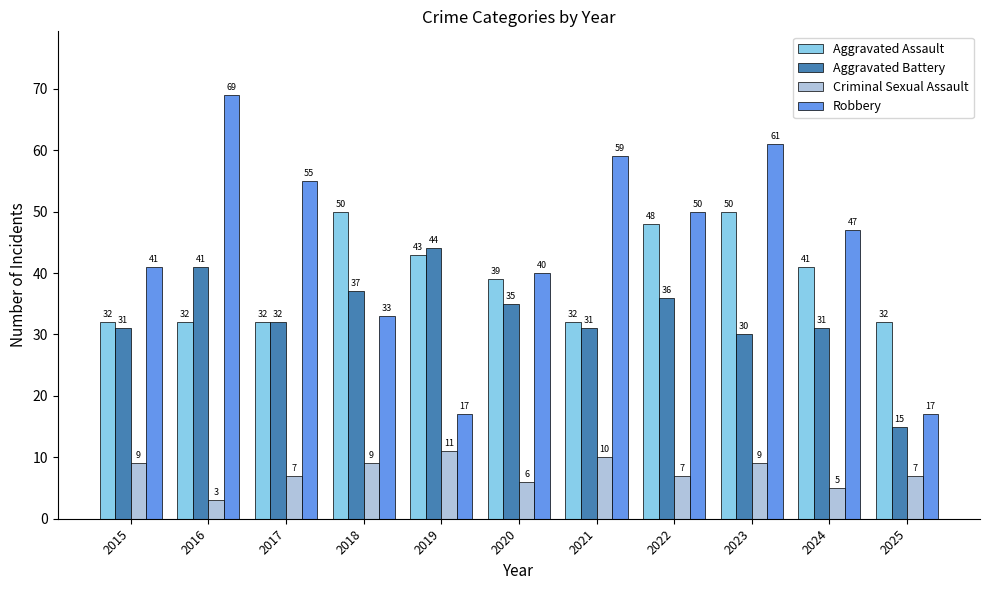

Rank the series by their maximum value, from highest to lowest.

Robbery, Aggravated Assault, Aggravated Battery, Criminal Sexual Assault